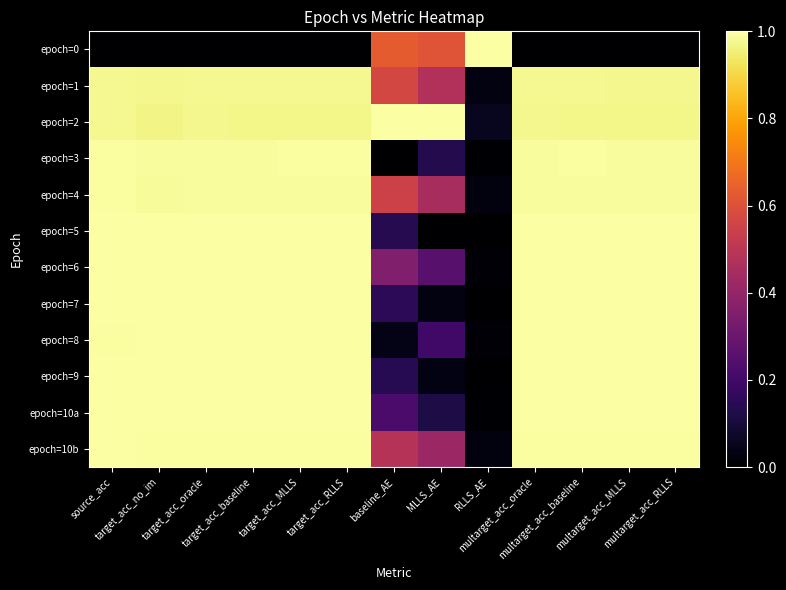

Which series has the widest spread of values?

epoch=0